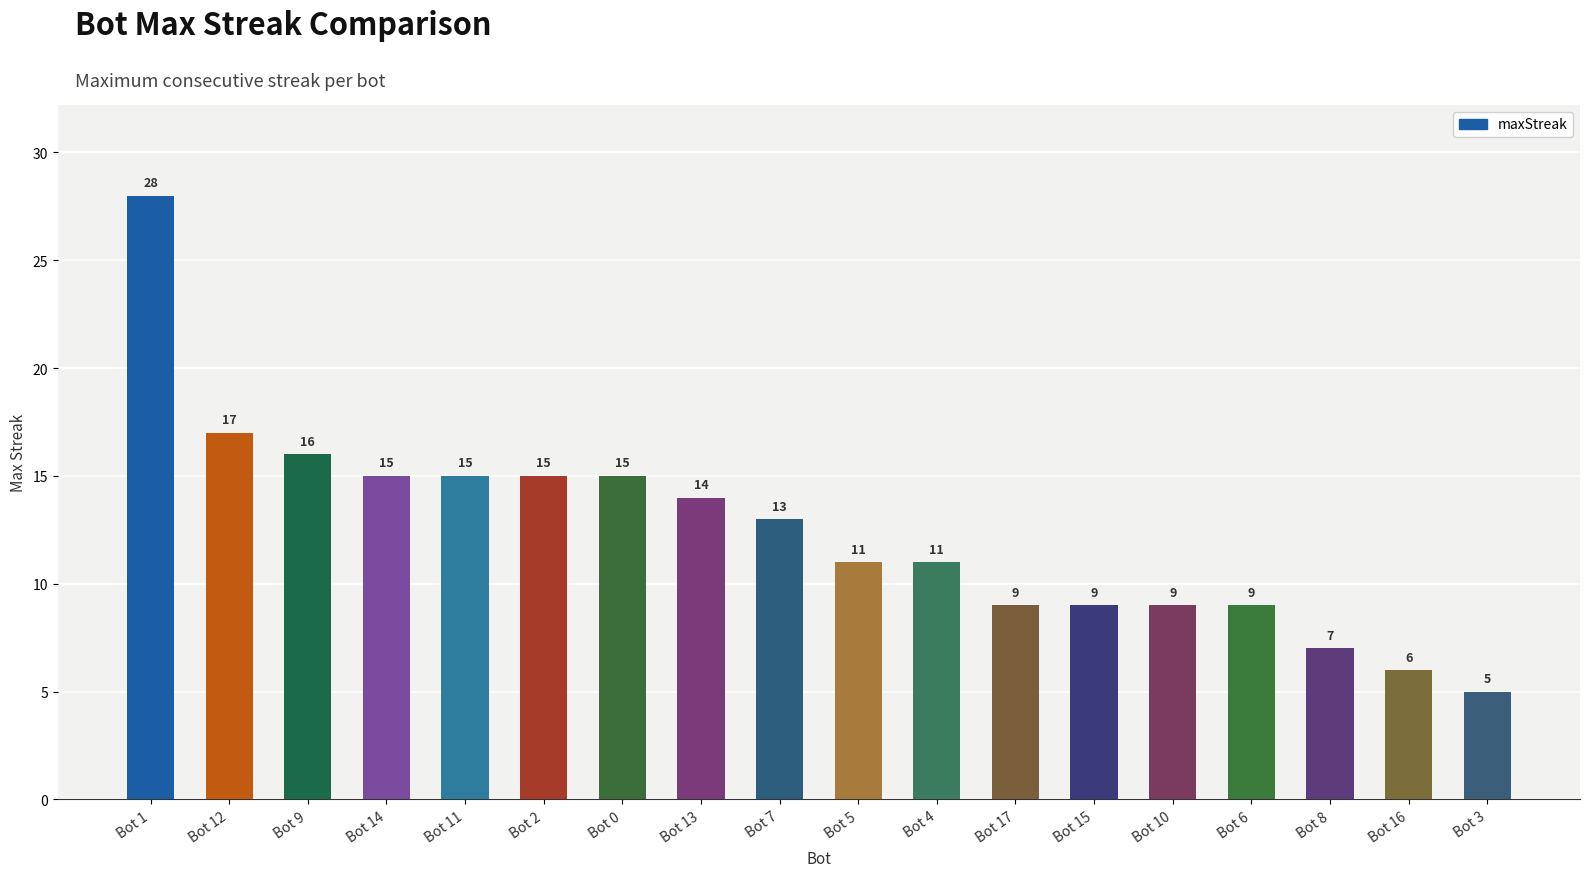

How many series are shown in this chart?

1